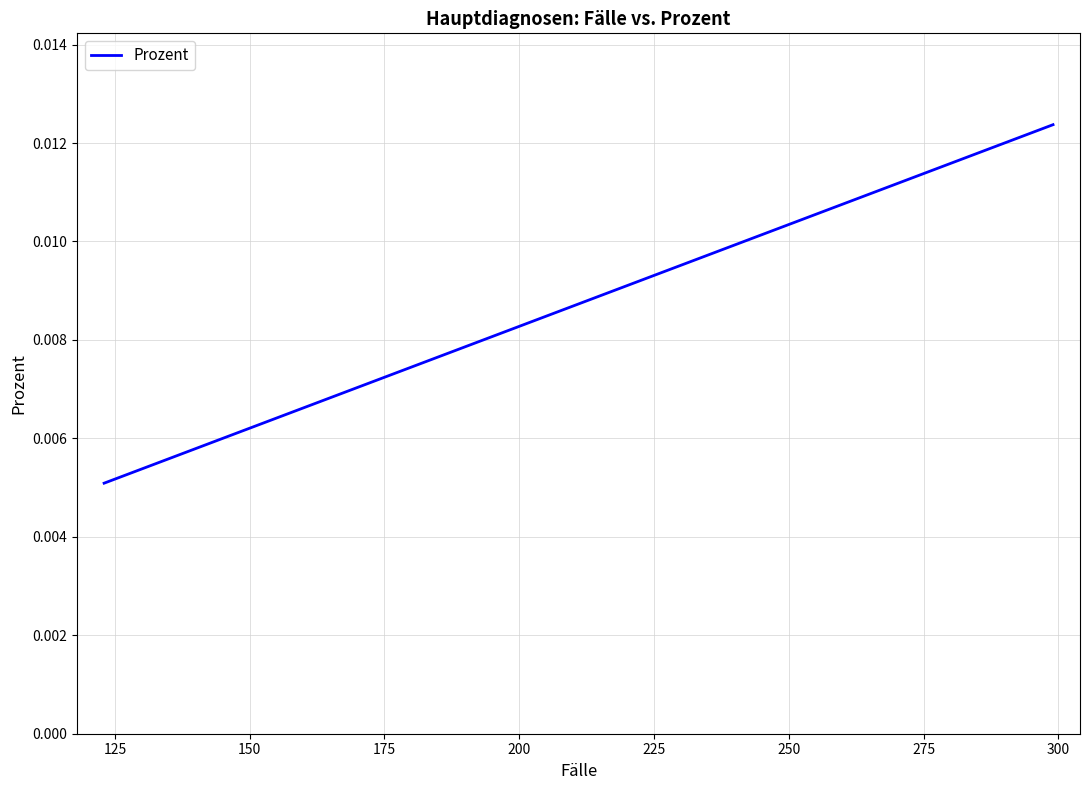

Does the chart display data point markers on the line(s)?

No